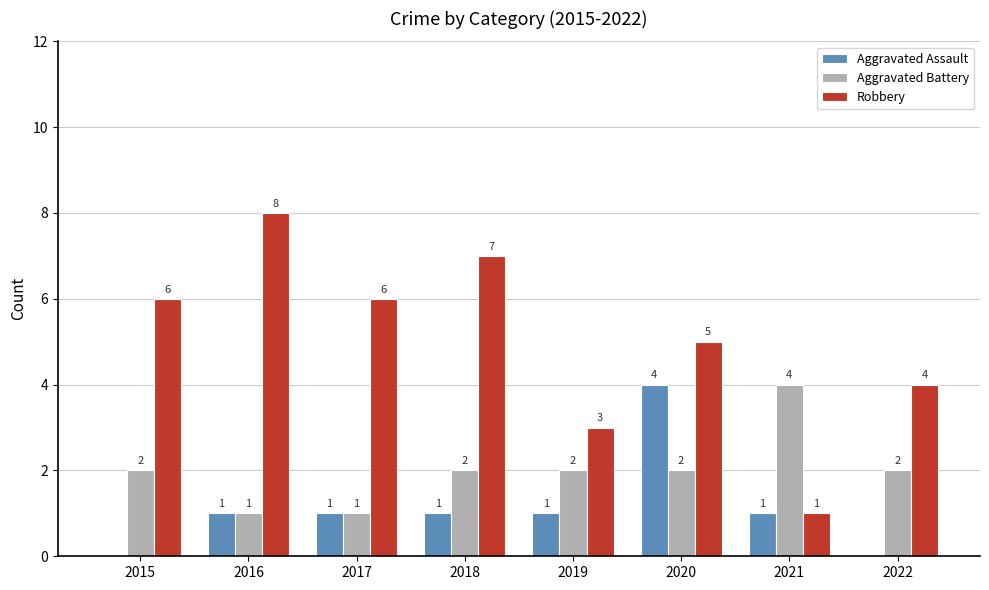

True or false: Aggravated Battery has a value of 7 at 2021.

False